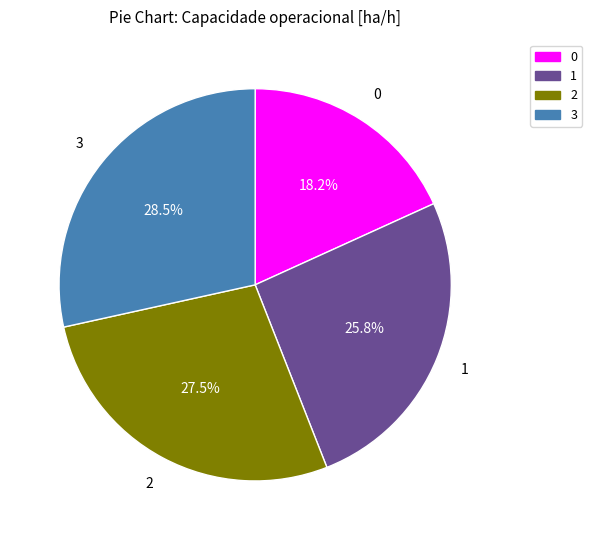

Approximately how many times larger is the value at 2 compared to 1?

1.1